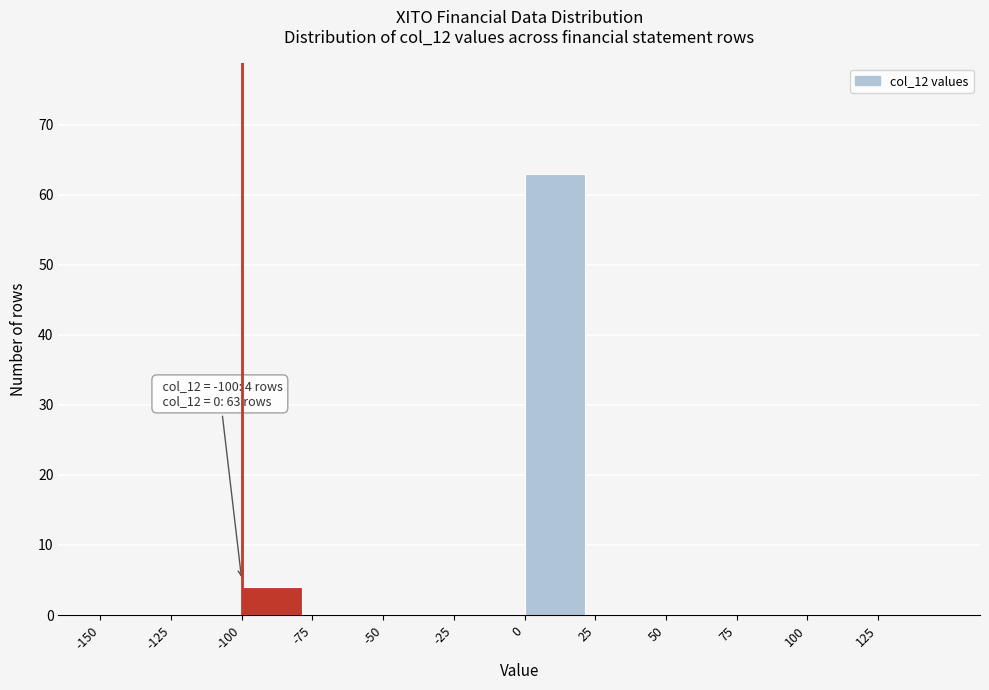

Over which range of the x-axis is the bar tallest?

0 to 25